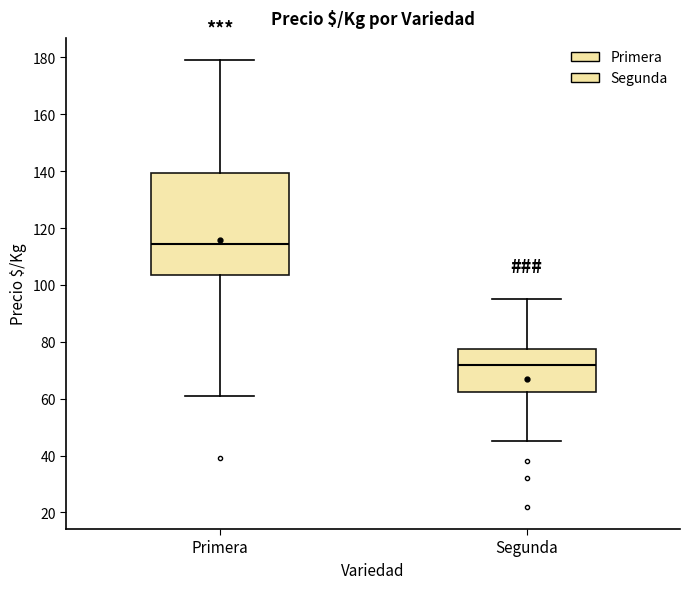

Where is the upper edge of the box for Primera on the y-axis? The values are not printed on the chart, so give them approximately, as read against the axis.

140